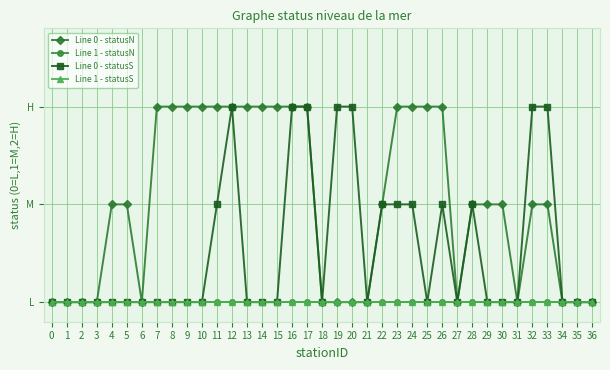

Reading right to left, transcribe all the data shown in this chart.

Line 0 - statusN: 0	0	0	1	1	0	1	1	1	0	2	2	2	2	1	0	0	0	0	2	2	2	2	2	2	2	2	2	2	2	0	1	1	0	0	0	0
Line 1 - statusN: 0	0	0	0	0	0	0	0	0	0	0	0	0	0	0	0	0	0	0	0	0	0	0	0	0	0	0	0	0	0	0	0	0	0	0	0	0
Line 0 - statusS: 0	0	0	2	2	0	0	0	1	0	1	0	1	1	1	0	2	2	0	2	2	0	0	0	2	1	0	0	0	0	0	0	0	0	0	0	0
Line 1 - statusS: 0	0	0	0	0	0	0	0	0	0	0	0	0	0	0	0	0	0	0	0	0	0	0	0	0	0	0	0	0	0	0	0	0	0	0	0	0